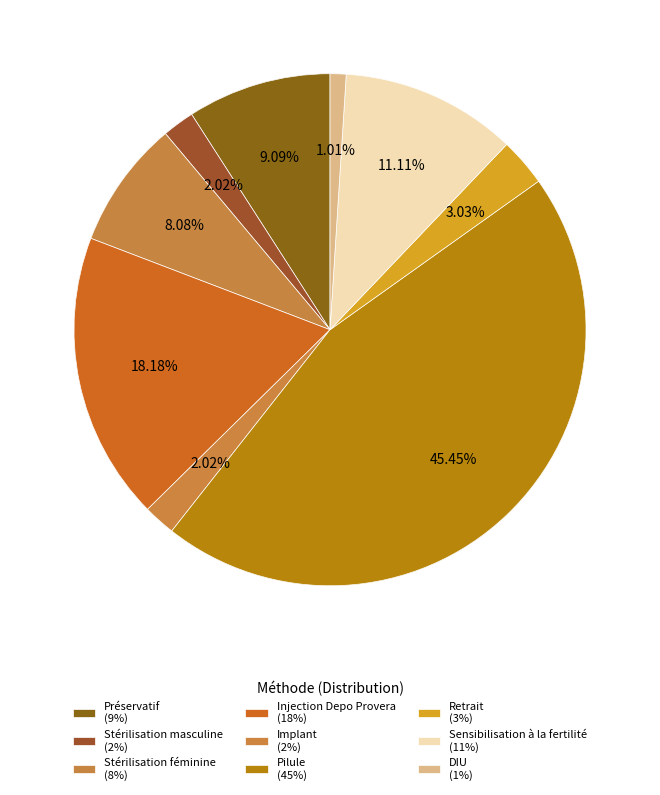

What percentage is NOT represented by Retrait?

97.0%